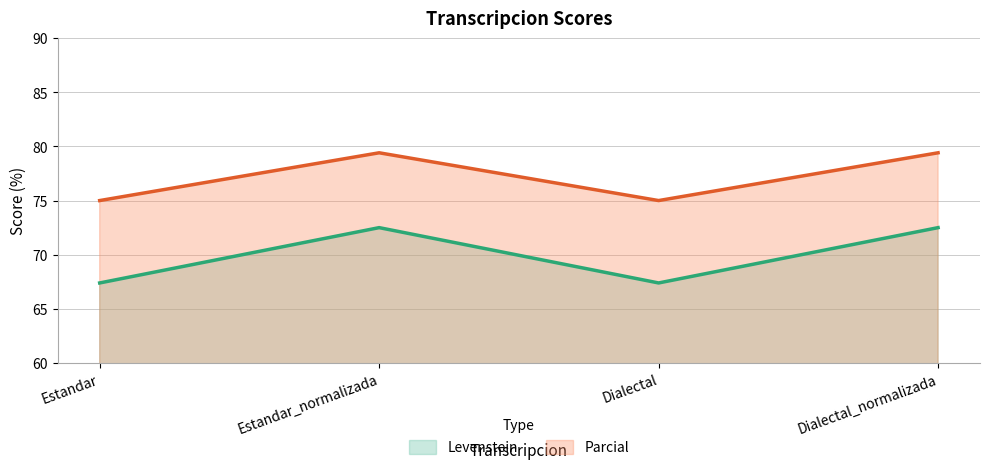

Is it true that Parcial equals 28.2 at Dialectal?

False